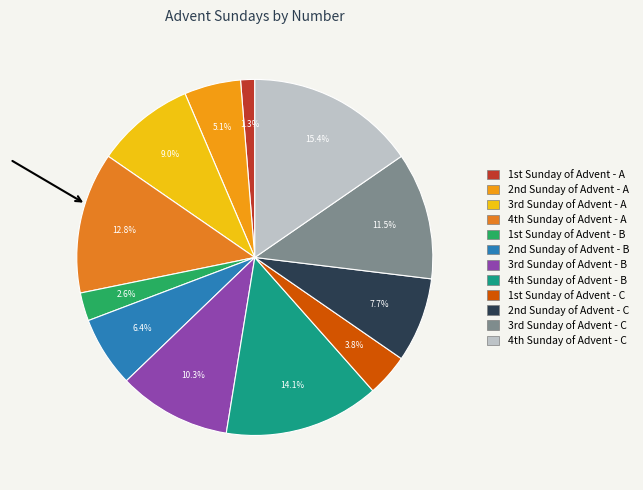

What is the largest slice in the pie chart?

4th Sunday of Advent - C